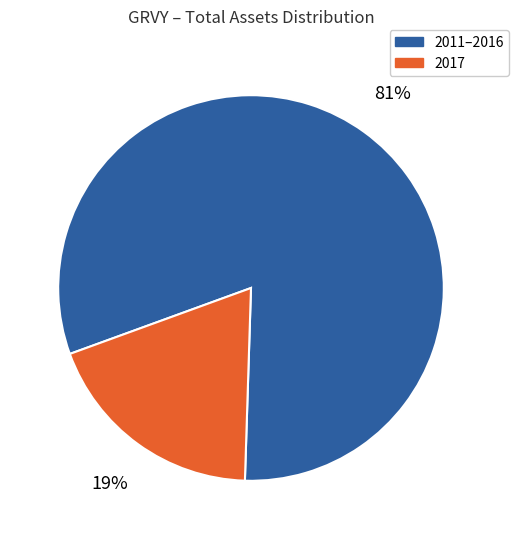

Combined, do 2011–2016 and 2017 account for over 50%?

Yes